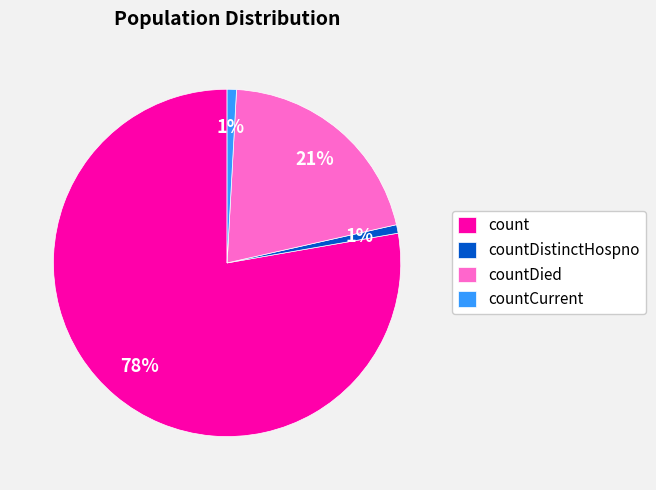

Which has a higher value, countDied or countDistinctHospno?

countDied